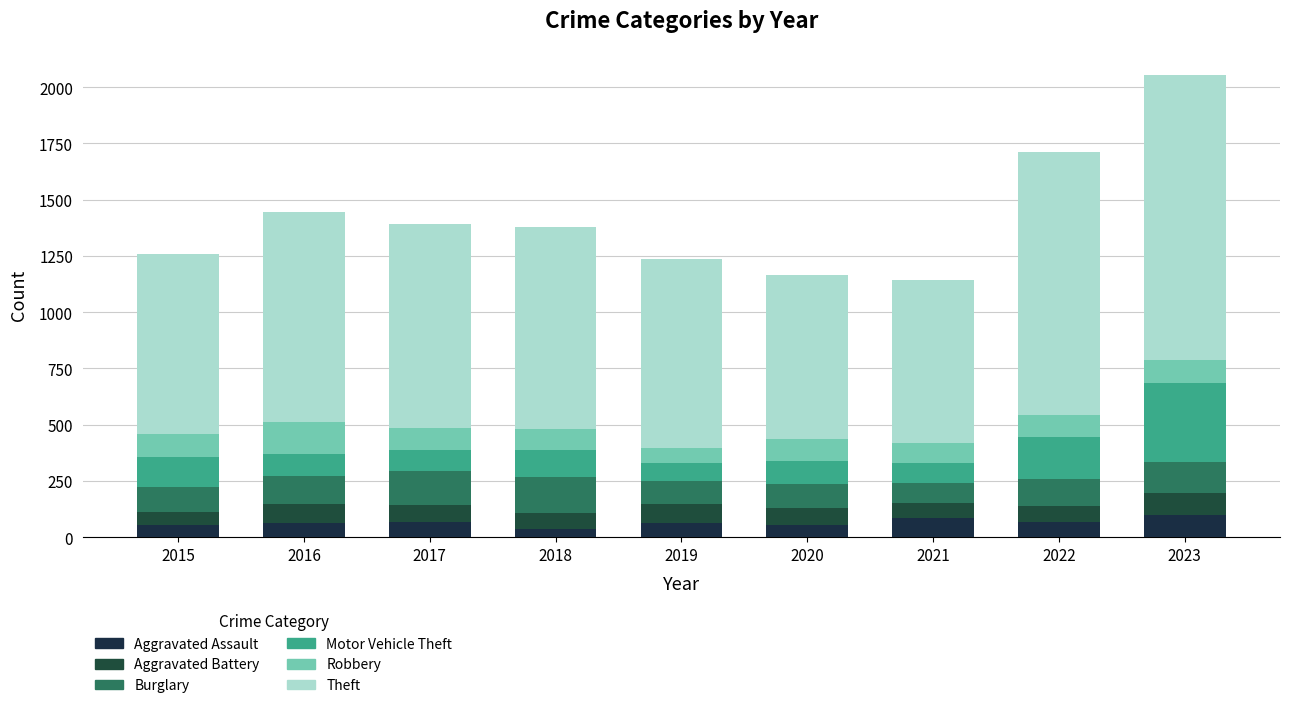

How many distinct data groups are displayed?

6